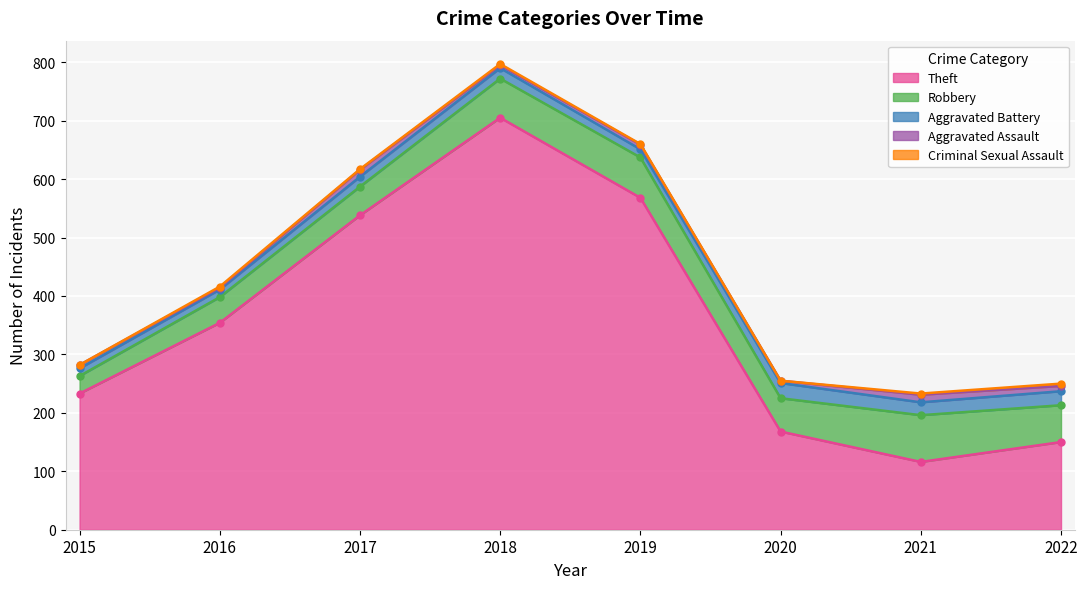

How many lines are shown in the chart?

5